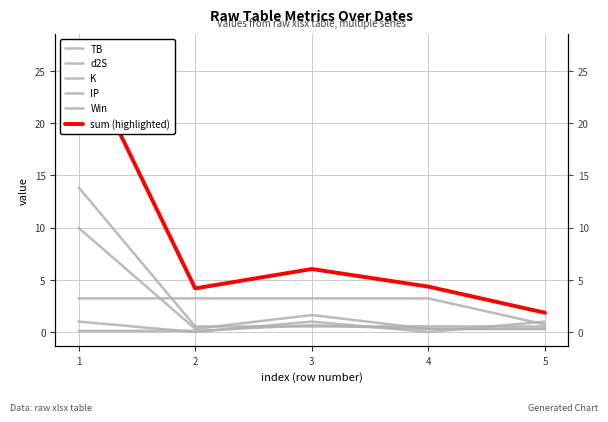

What is the sum of the d2S values at 2 and 3?

1.9